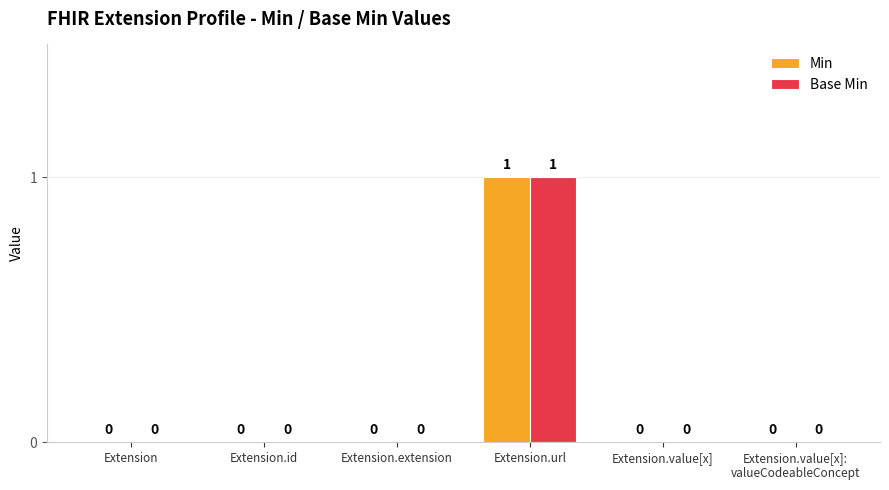

Which category has the highest value across all series?

Extension.url